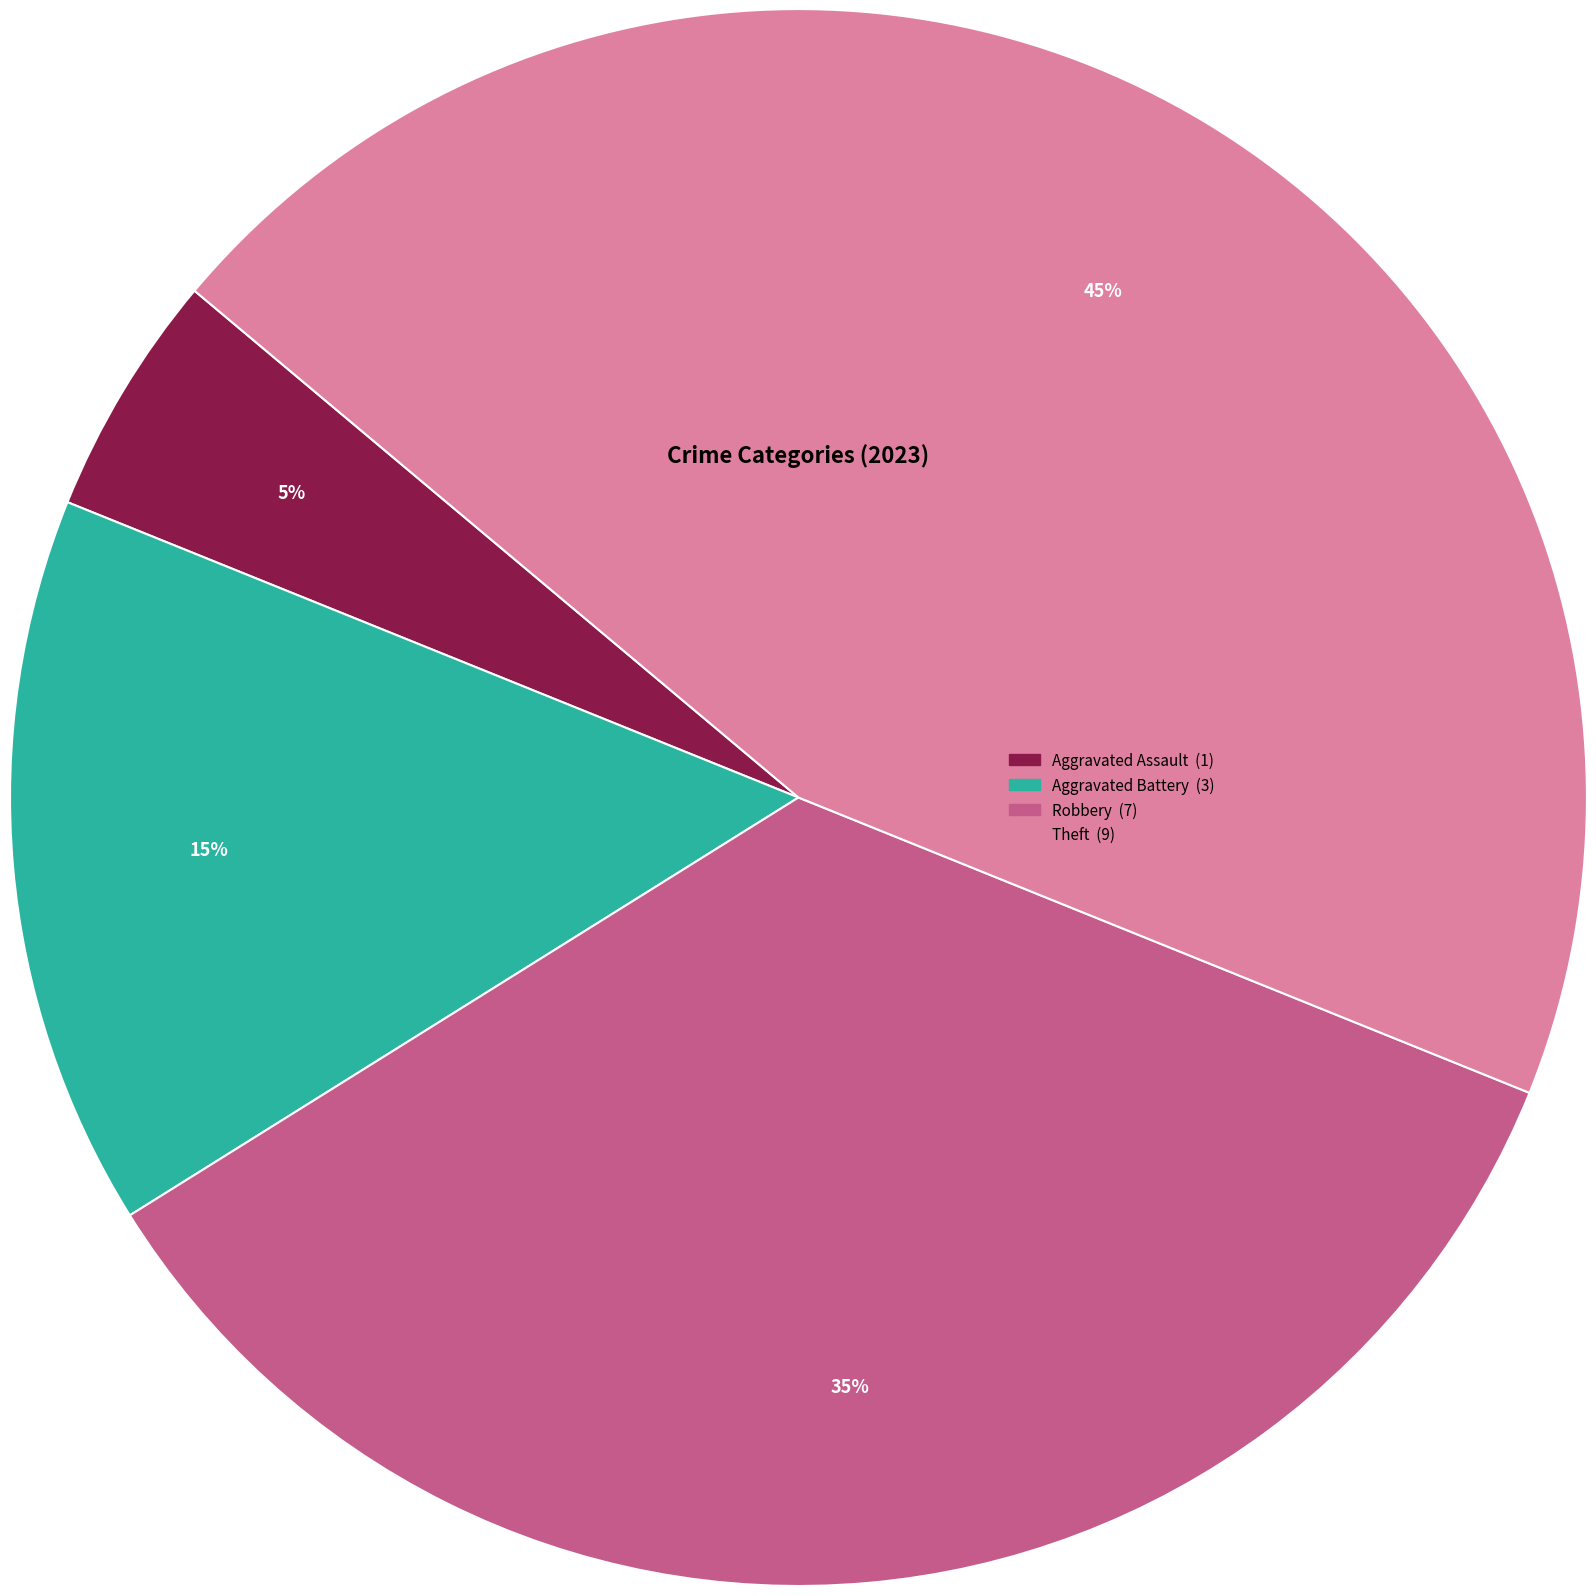

To the nearest percent, what is the difference between the largest and smallest slice percentages?

40%